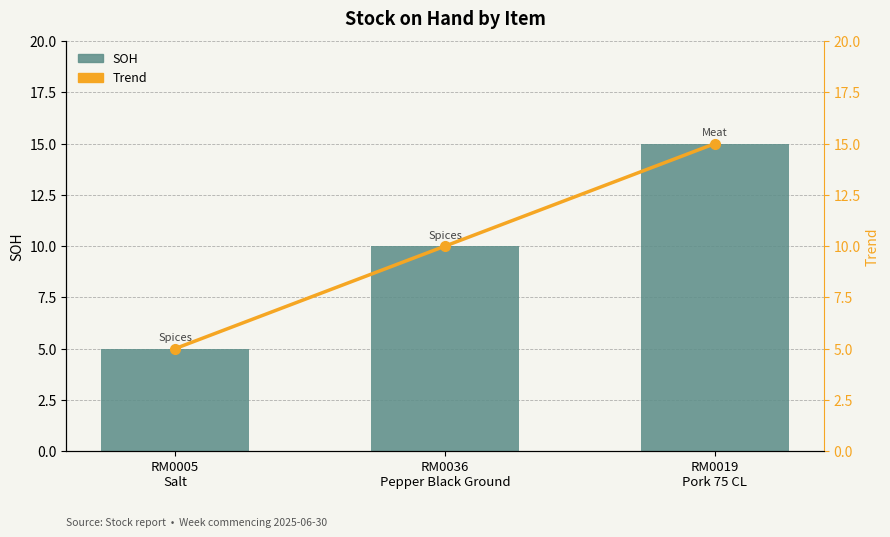

List the labels in order of Trend value, largest first.

RM0019
Pork 75 CL, RM0036
Pepper Black Ground, RM0005
Salt